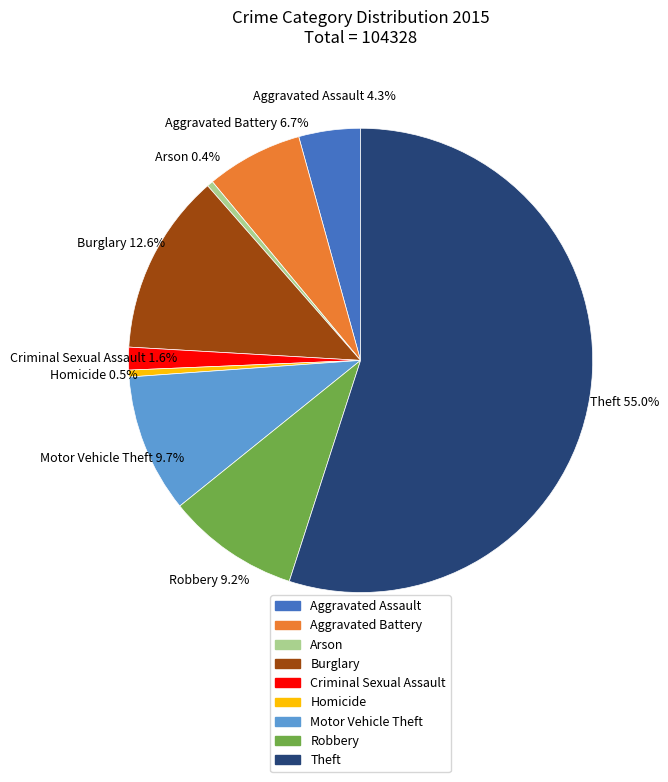

Which slice represents more than half of the pie?

Theft